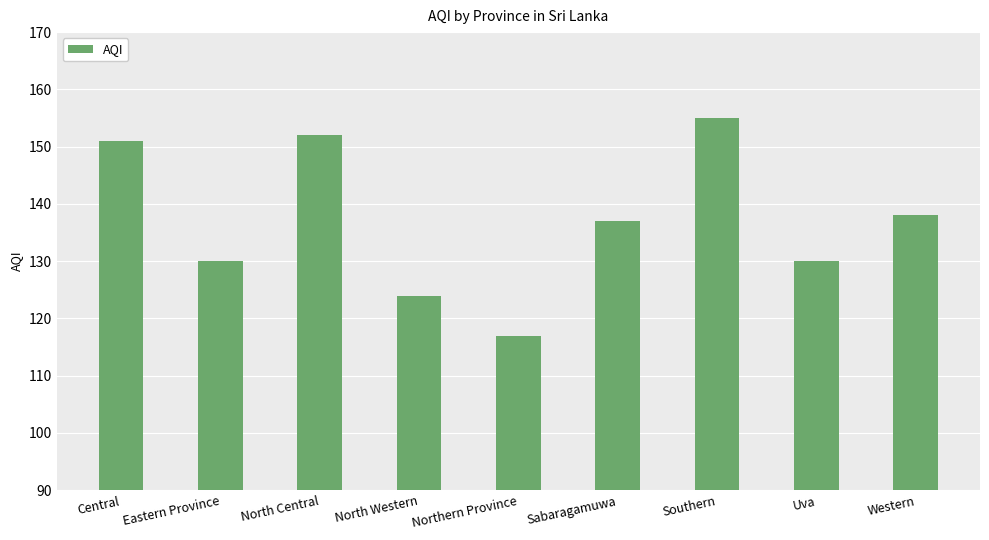

Reading left to right, transcribe all the data shown in this chart.

Central=151	Eastern Province=130	North Central=152	North Western=124	Northern Province=117	Sabaragamuwa=137	Southern=155	Uva=130	Western=138